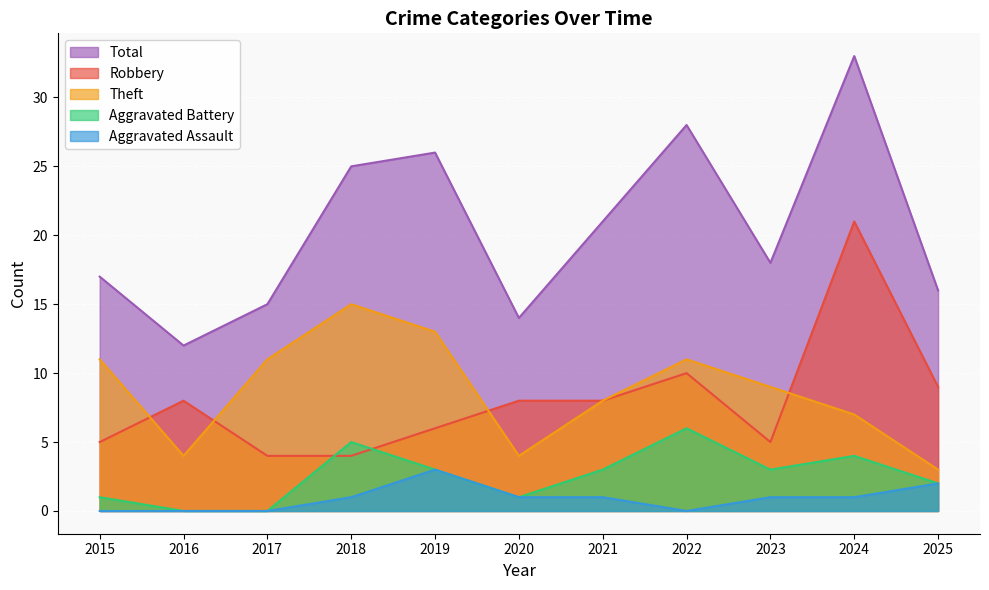

True or false: Aggravated Assault and Theft cross at least once.

False